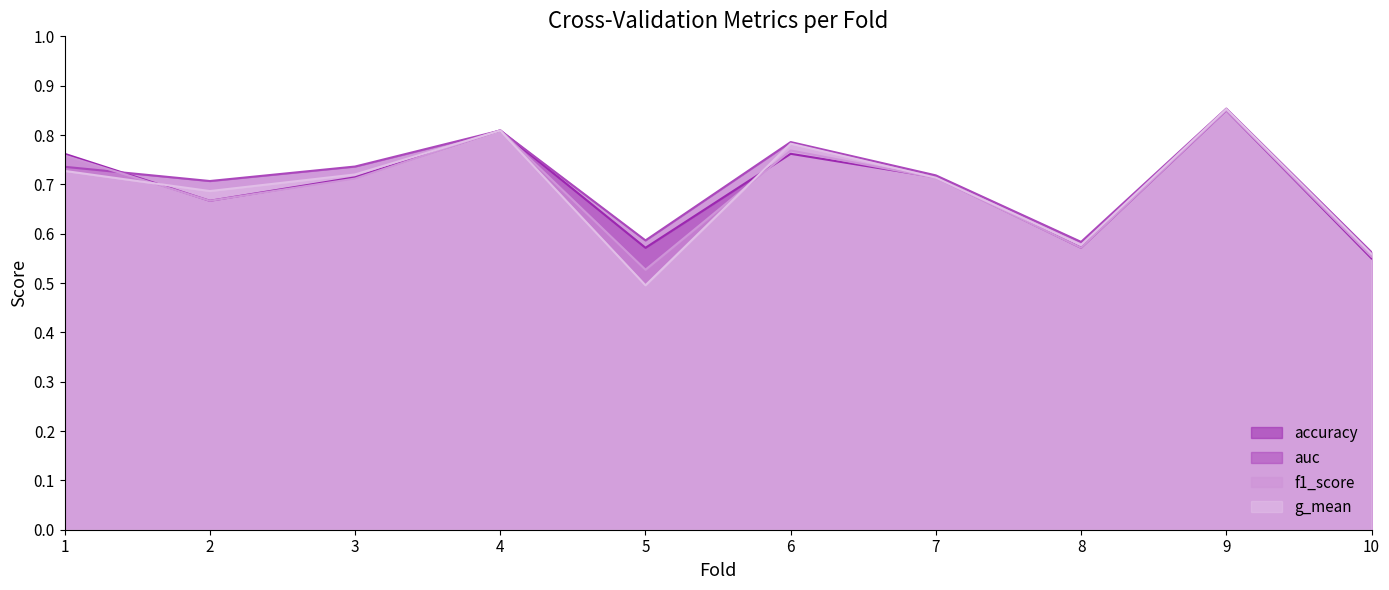

What is the value of the g_mean point at the 7th from the left?

0.7